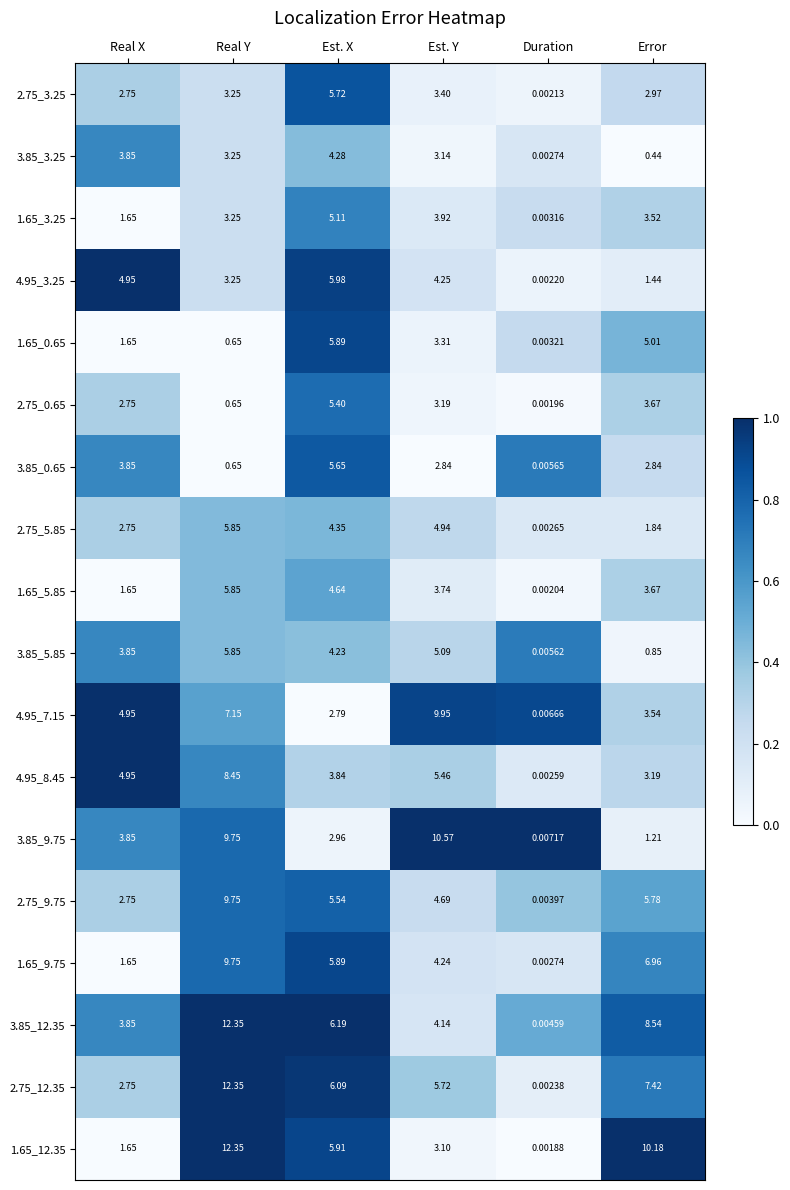

How many data points does each series have?

6